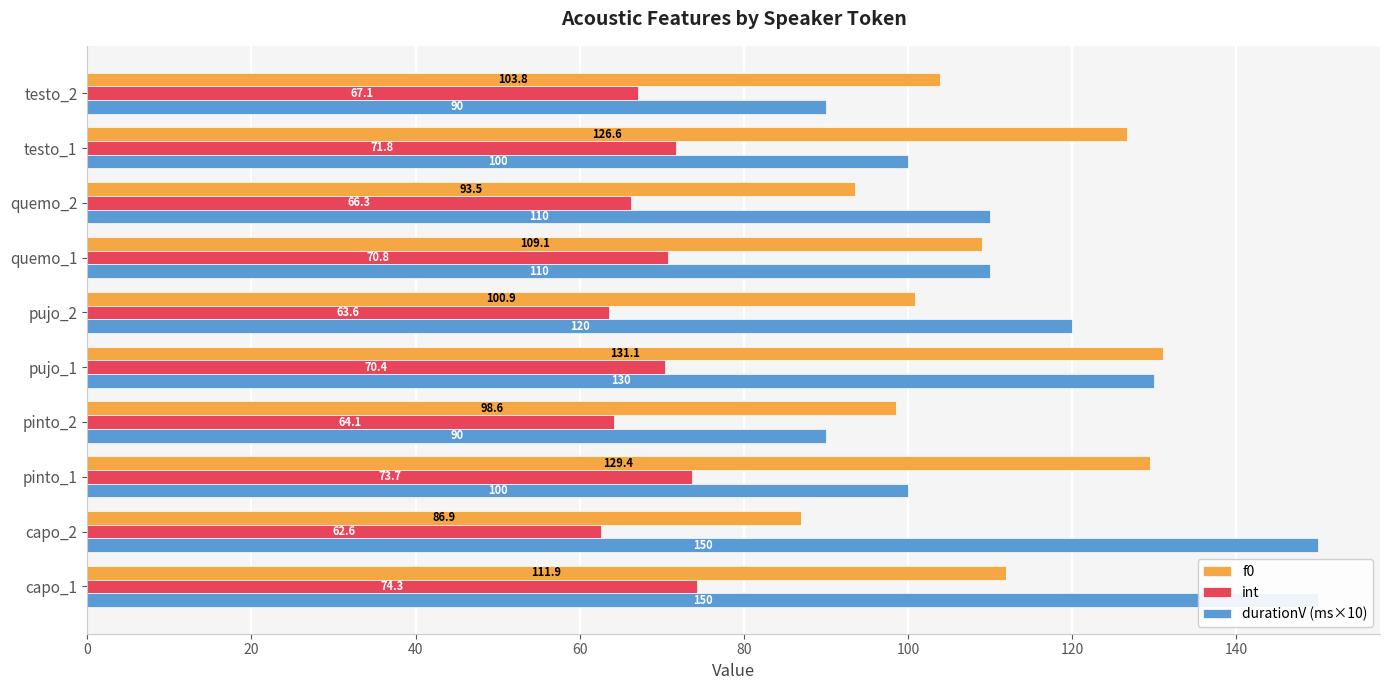

List the series in order of their peak value, lowest first.

int, f0, durationV (ms×10)